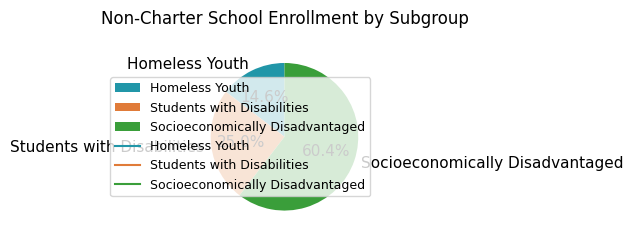

Which has a higher value, Students with Disabilities or Homeless Youth?

Students with Disabilities